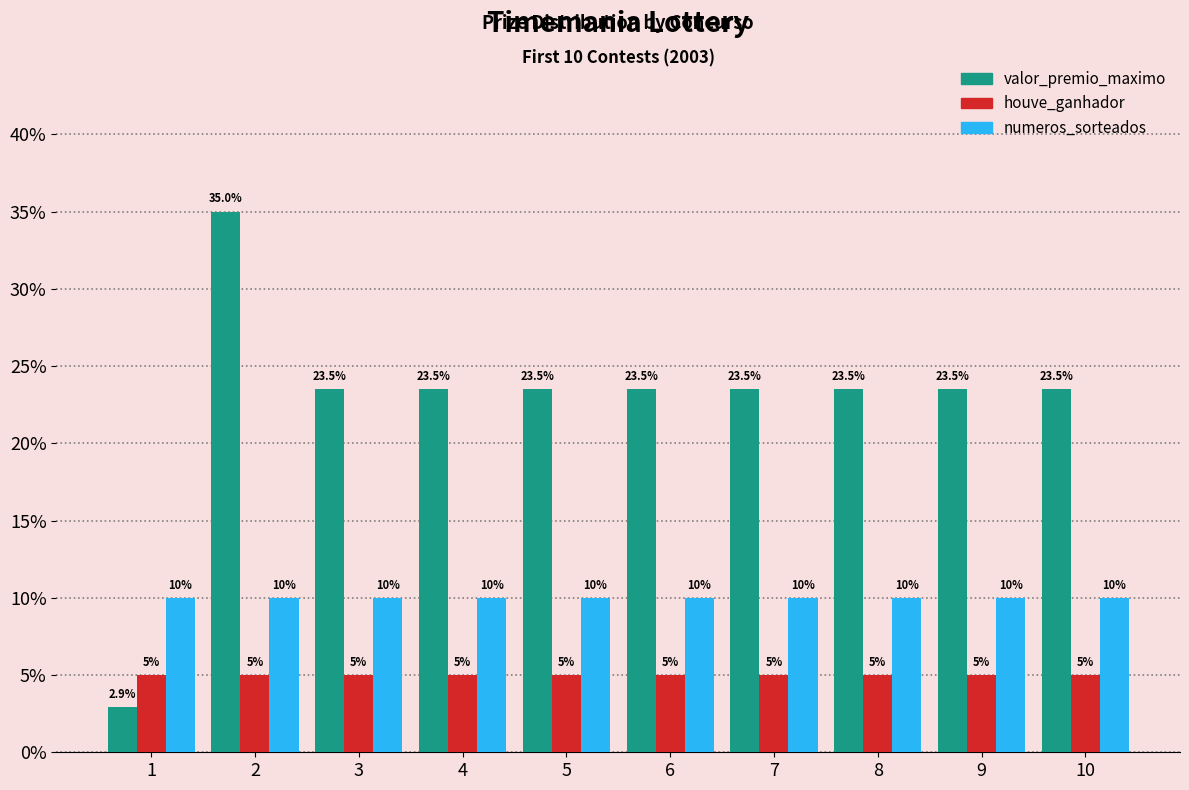

What is the value of the valor_premio_maximo bar at the 2nd from the left?

35.0